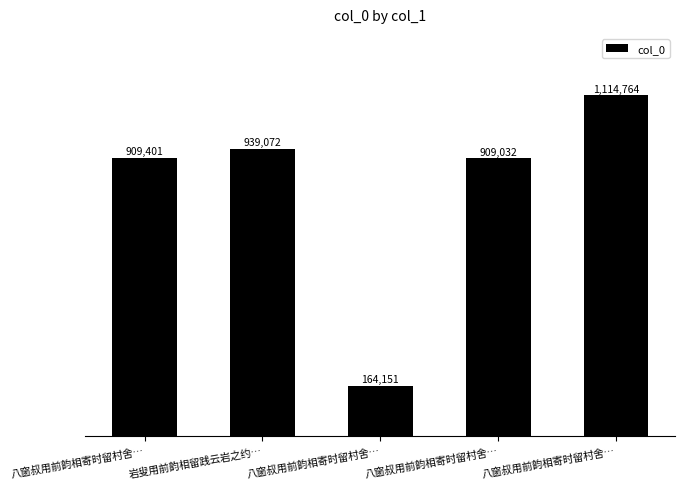

Does the chart contain any negative values?

No